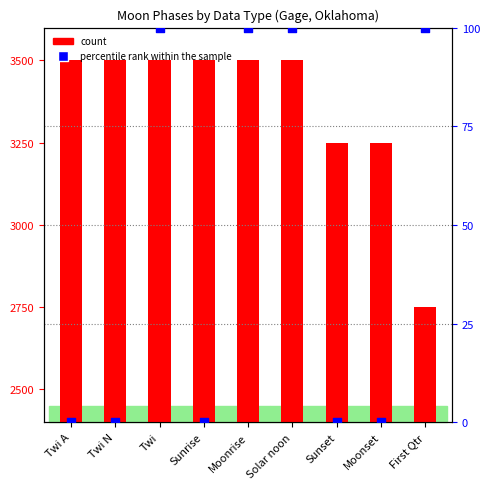

At how many categories does at least one series exceed 2921?

8